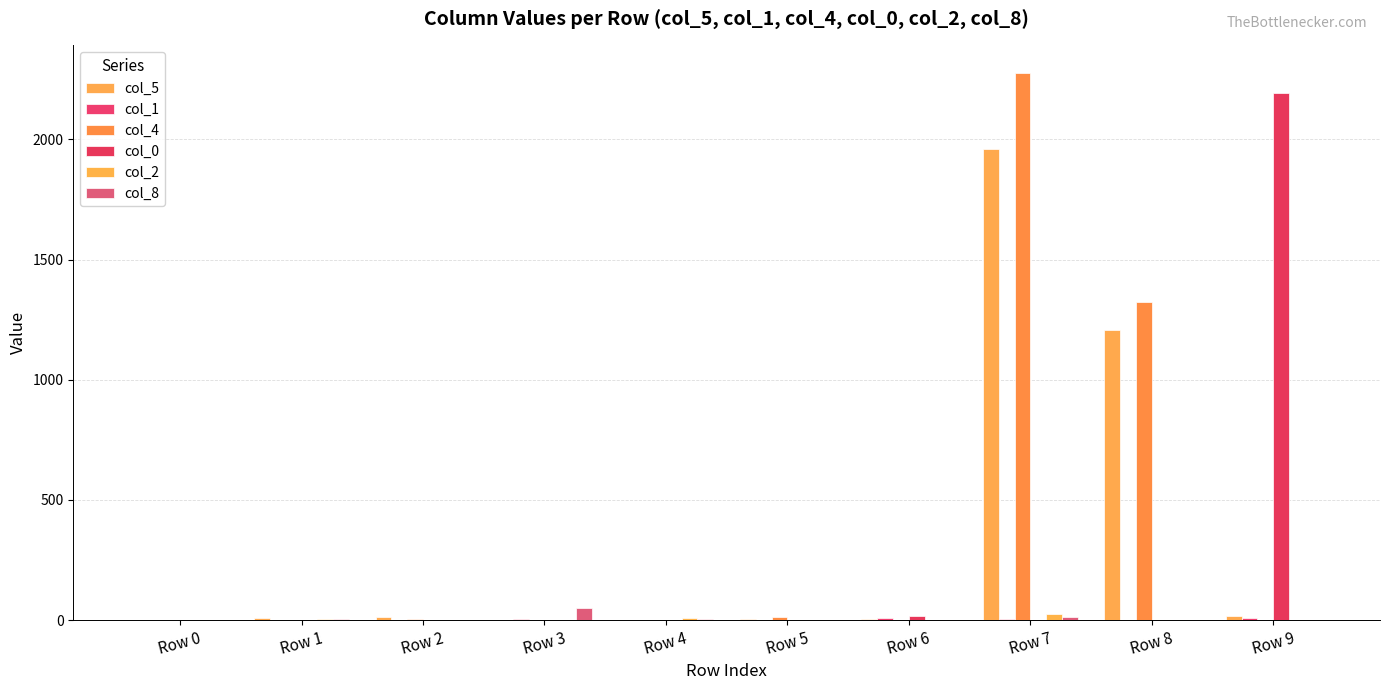

What is the difference between the maximum and second lowest values in the col_2 series?

25